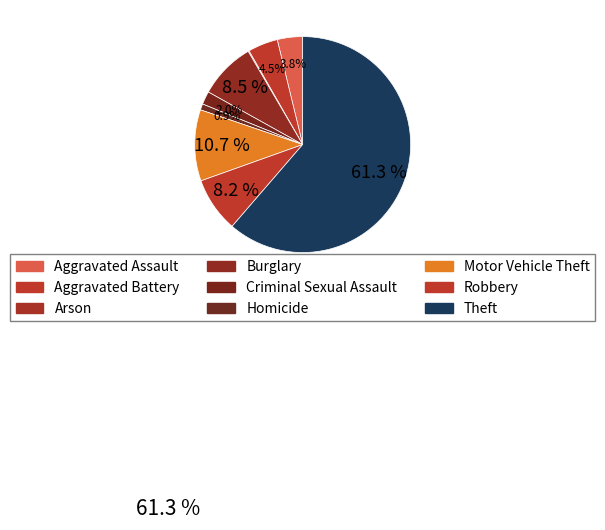

To the nearest percent, what percentage of the pie is Aggravated Battery?

4%